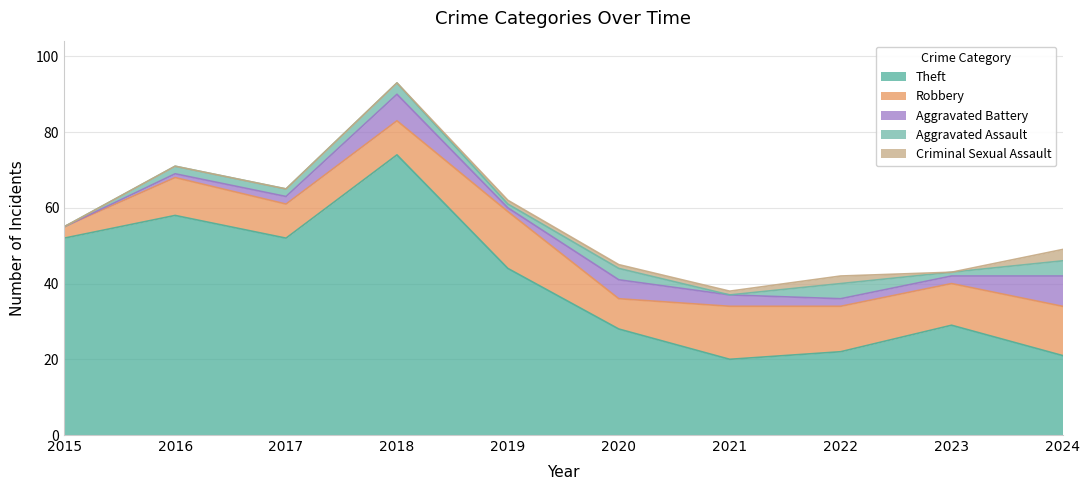

What is the maximum value shown in the chart?

74